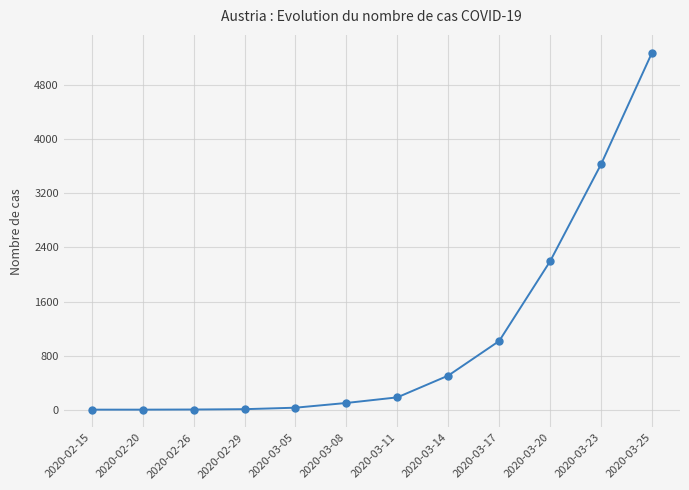

The value at 2020-03-11 is 182. True or false?

True